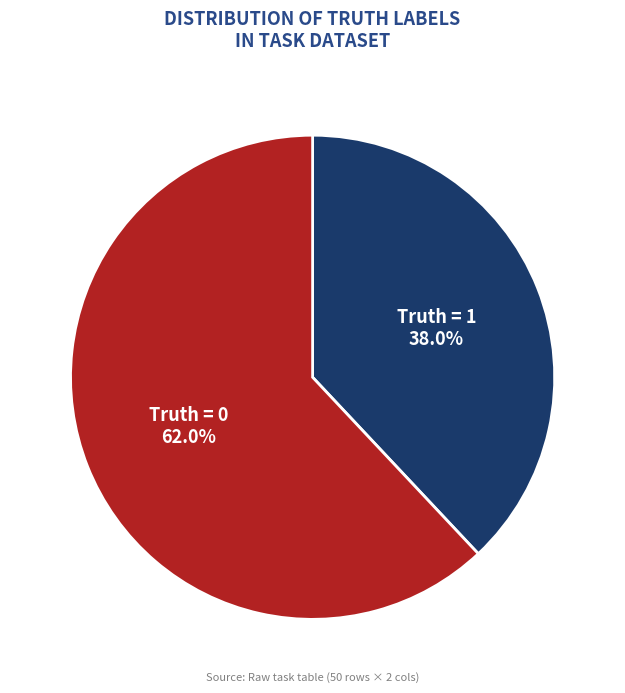

Rank the categories by value from highest to lowest.

Truth = 0, Truth = 1